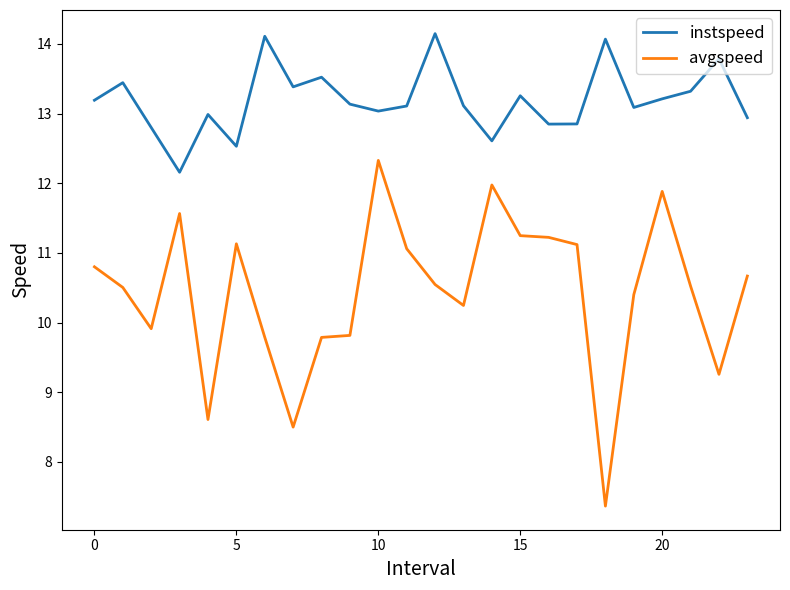

What is the maximum value for avgspeed?

12.3